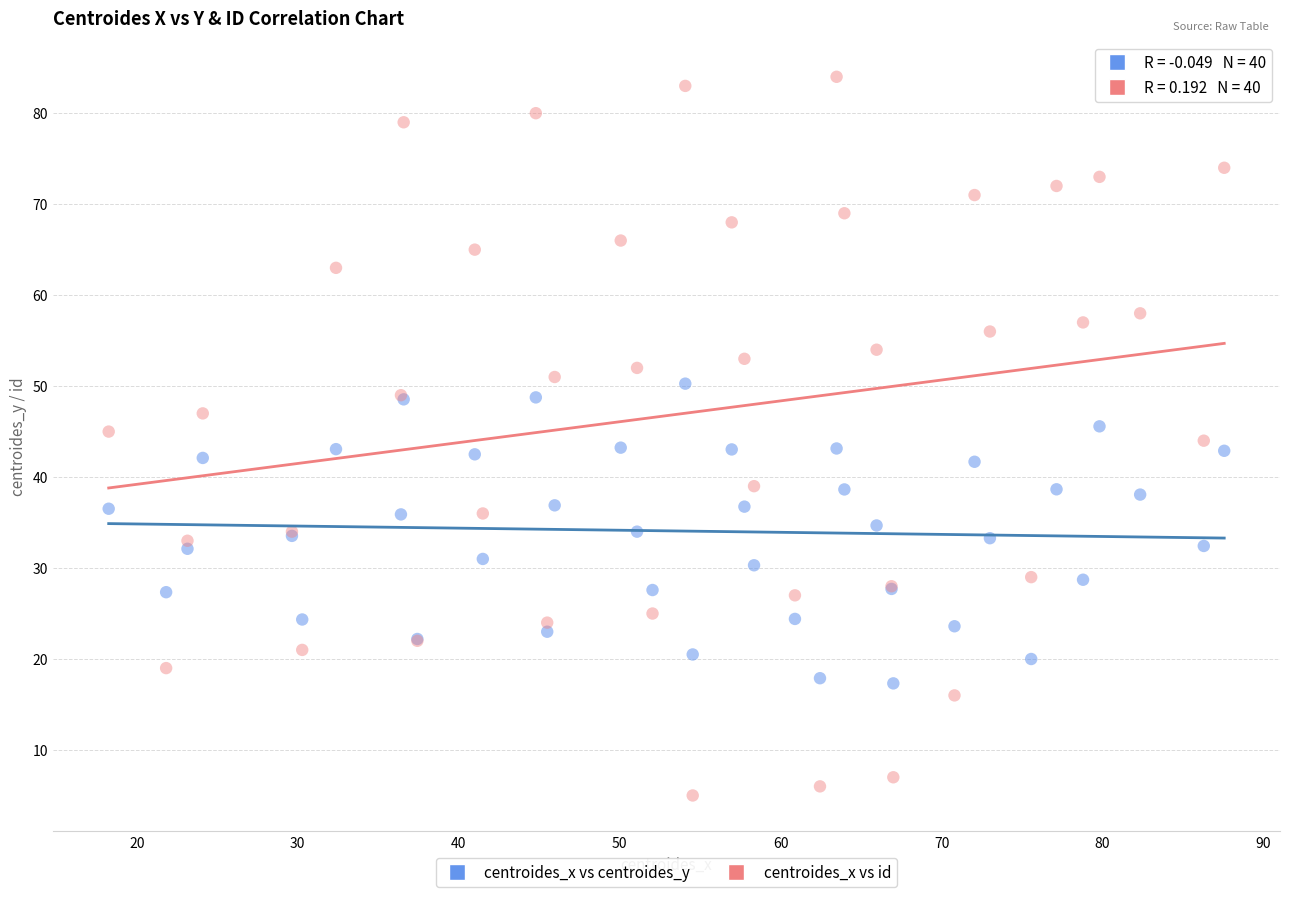

Which series reaches the minimum Y coordinate?

centroides_x vs id